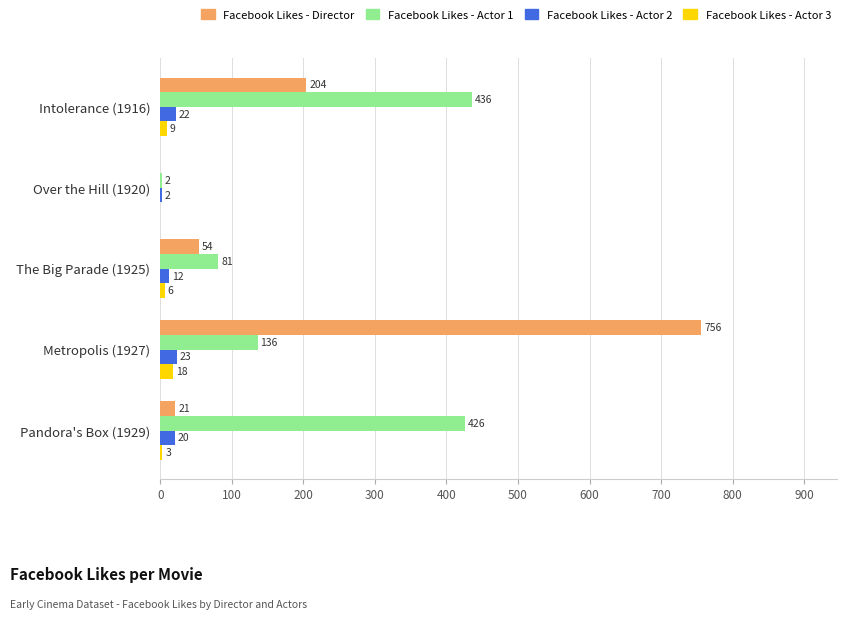

True or false: Facebook Likes - Actor 1 has a value of 436 at Intolerance (1916).

True